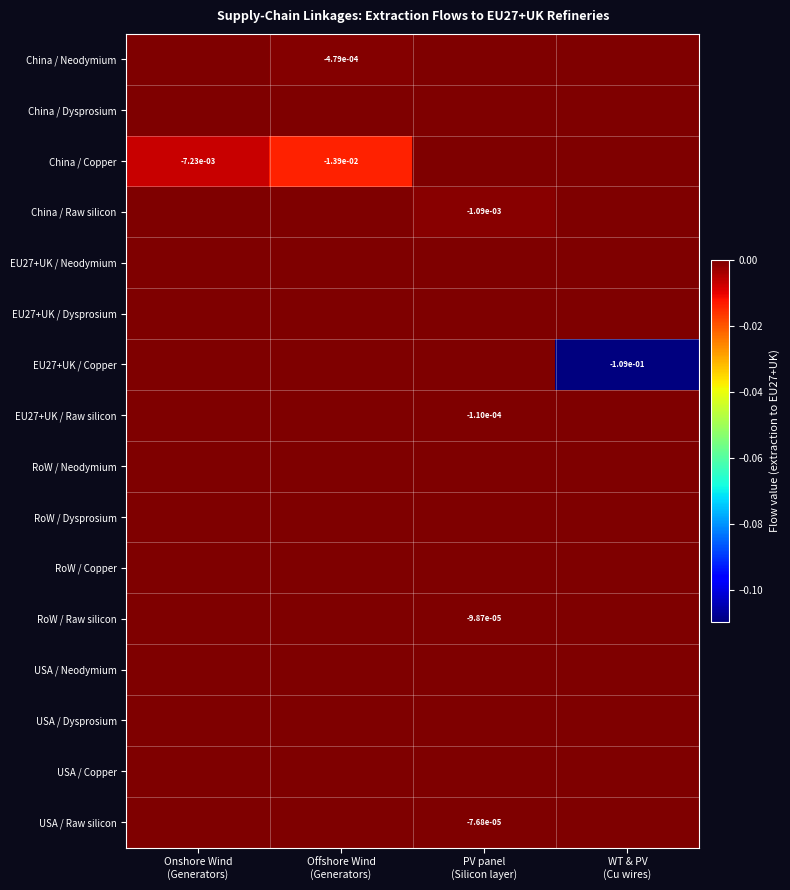

Rank the categories by RoW / Raw silicon value from lowest to highest.

PV panel (Silicon layer), Onshore Wind (Generators), Offshore Wind (Generators), WT & PV (Cu wires)